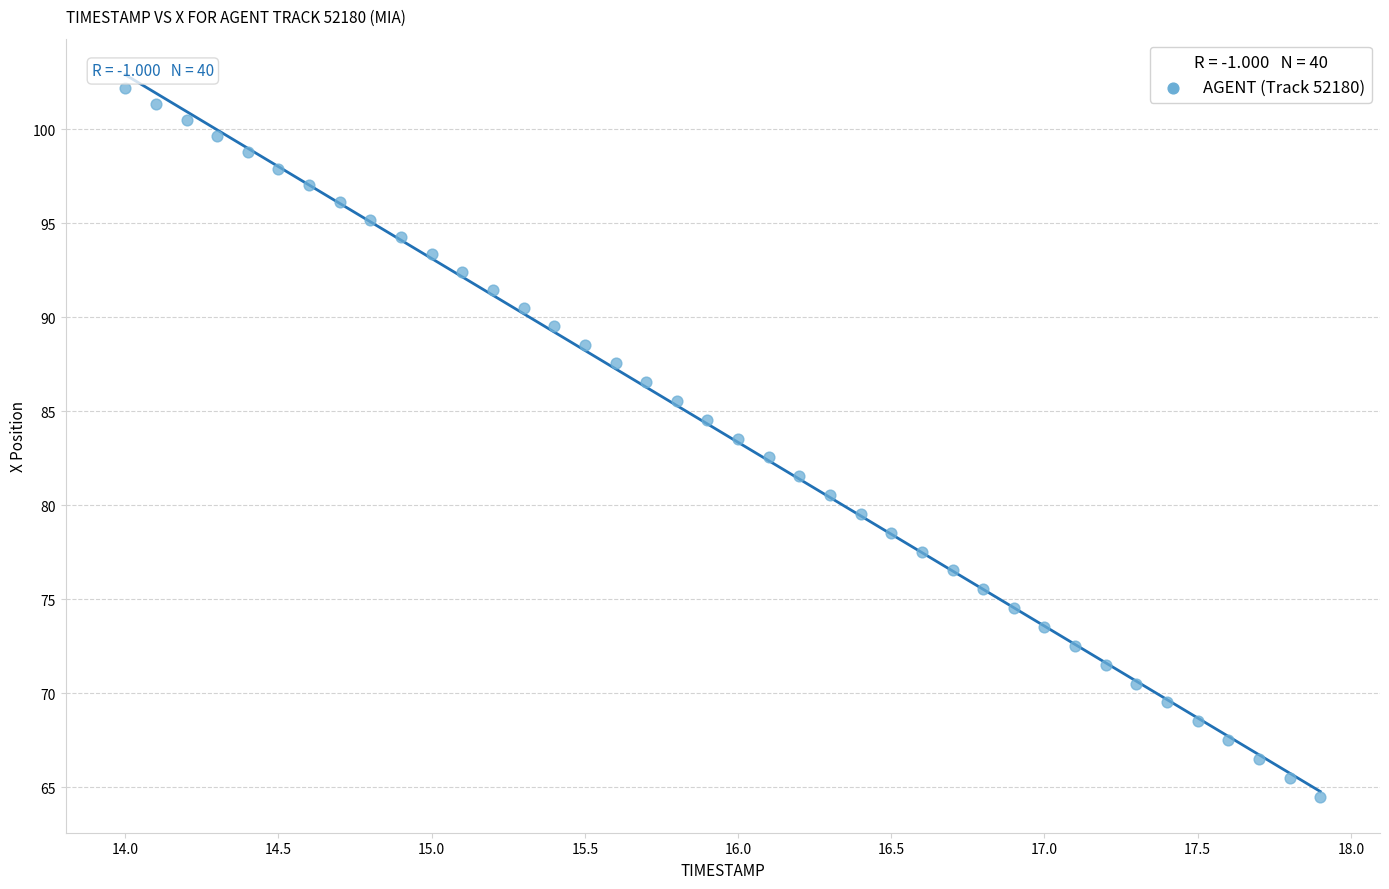

What is the range of X values (max minus min)?

3.9